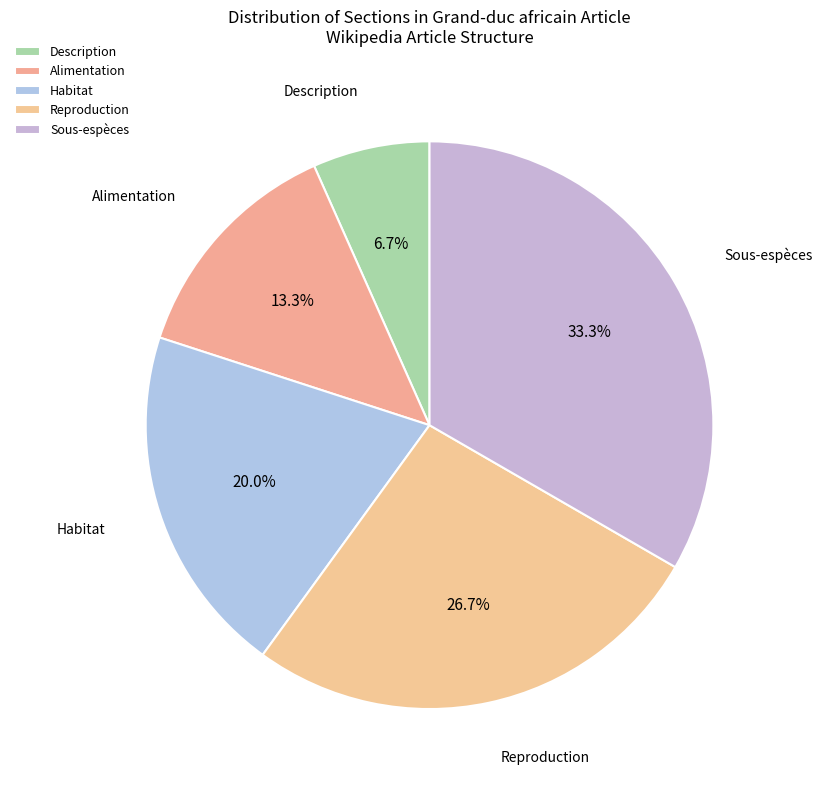

Which slice is the smallest?

Description